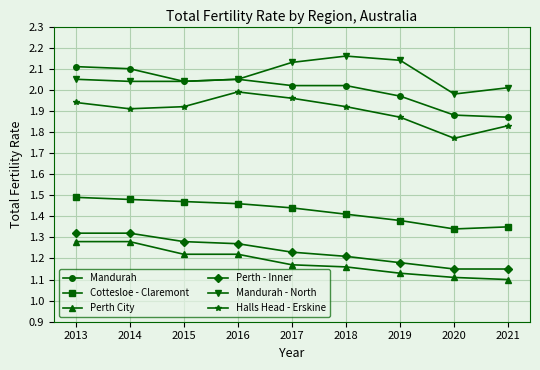

The Perth - Inner series shows 2.3 at 2016. True or false?

False